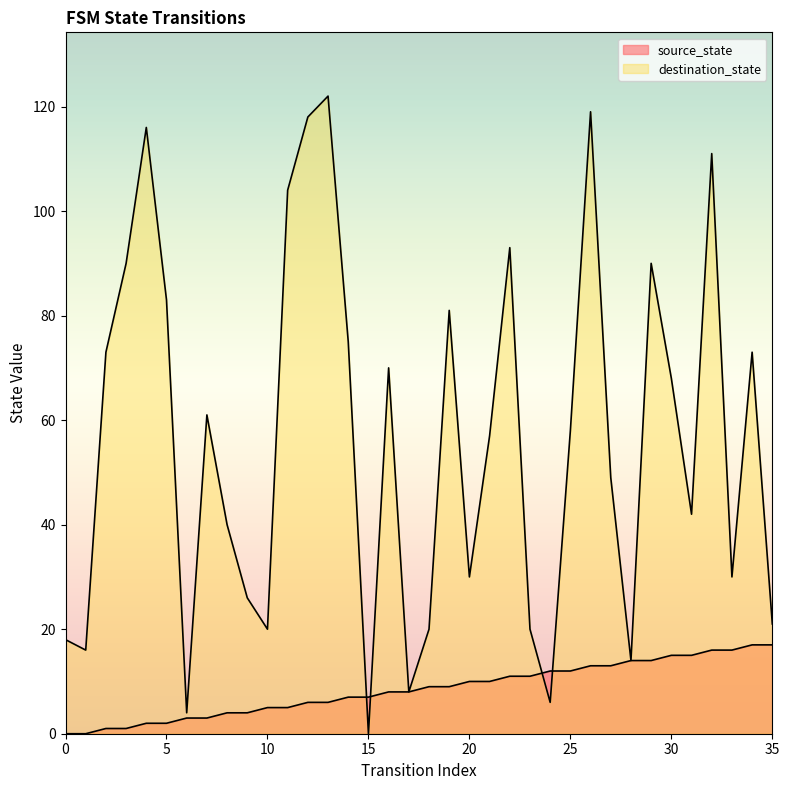

True or false: destination_state and source_state cross at least once.

True